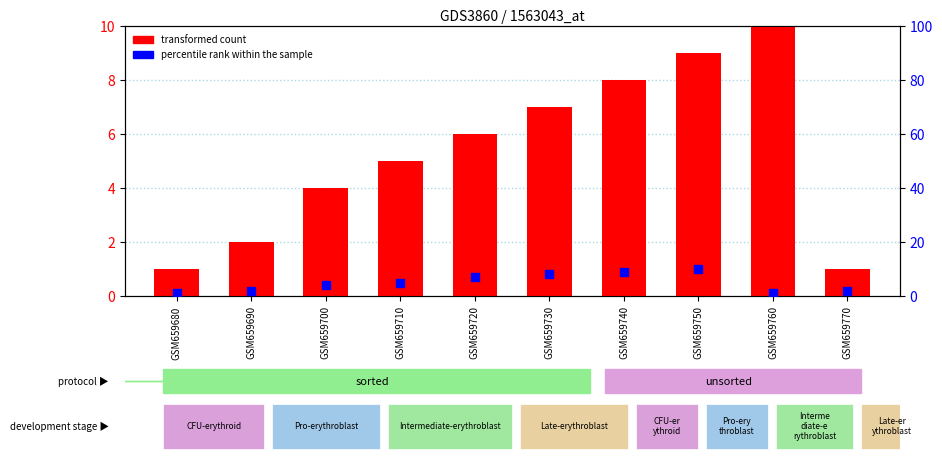

What is the total value across all series at GSM659750?

19